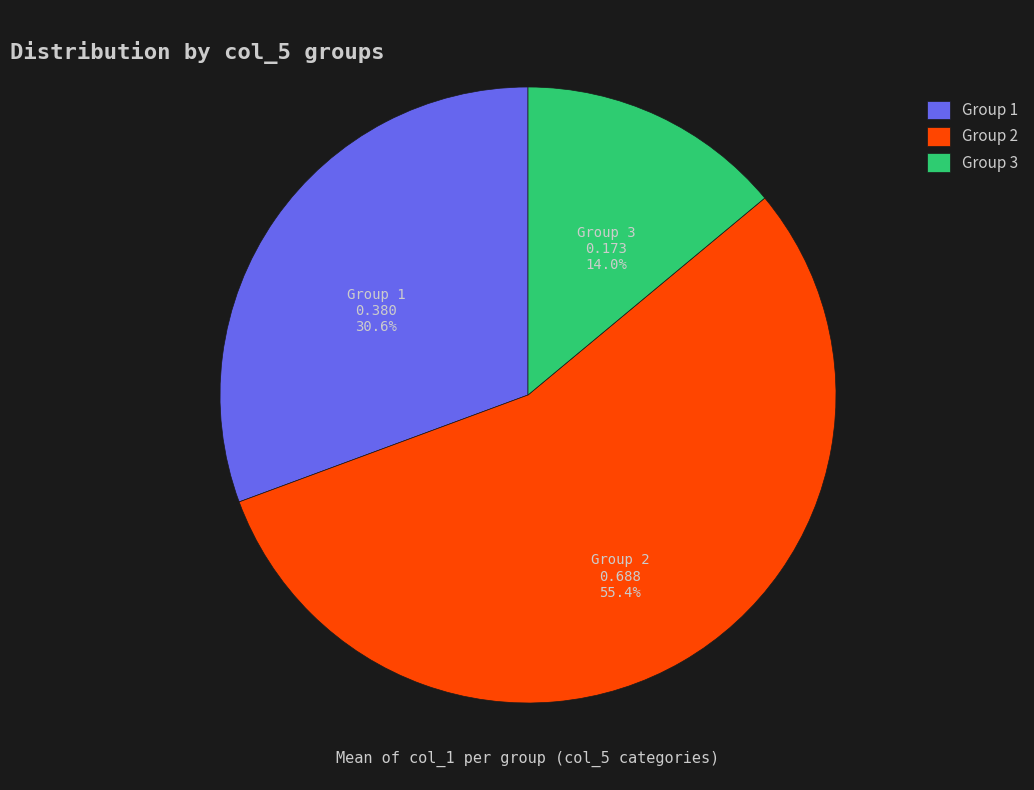

Is there any slice that represents more than half of the pie?

Yes